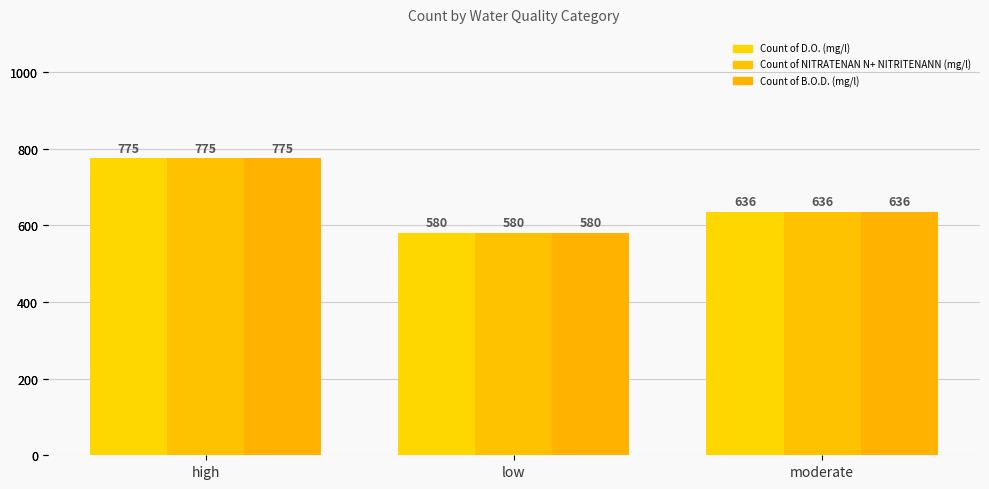

Is the value of Count of D.O. (mg/l) at high greater than the value of Count of B.O.D. (mg/l) at moderate?

Yes